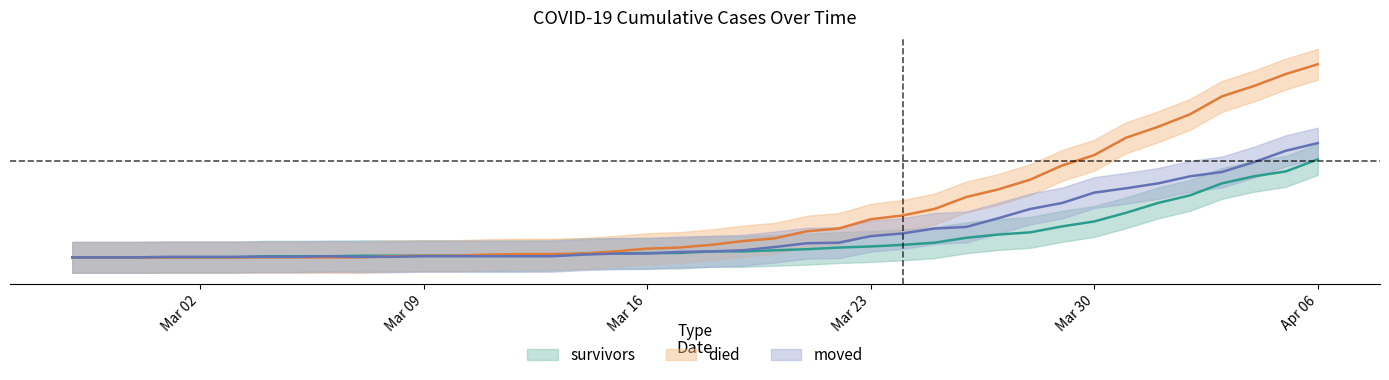

Which series has the largest total across all categories?

died